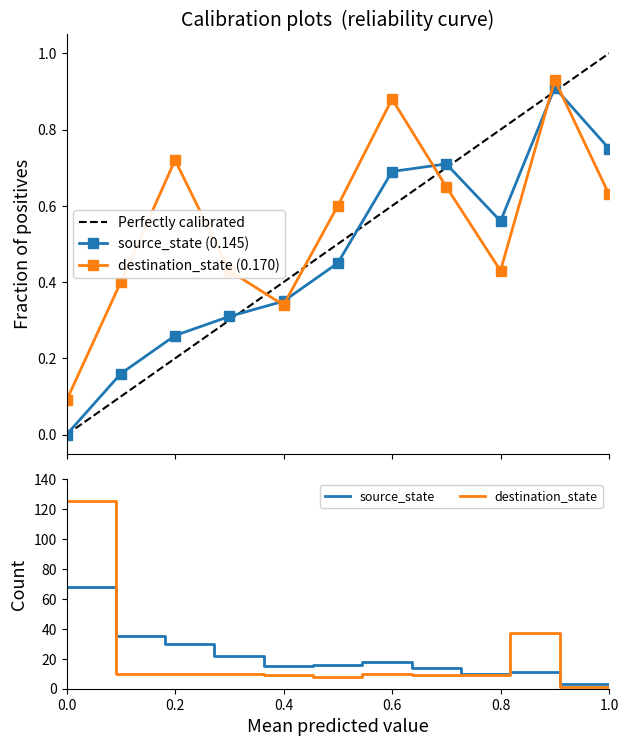

In source_state (0.145), how many points are lower than both neighbors (excluding endpoints)?

1